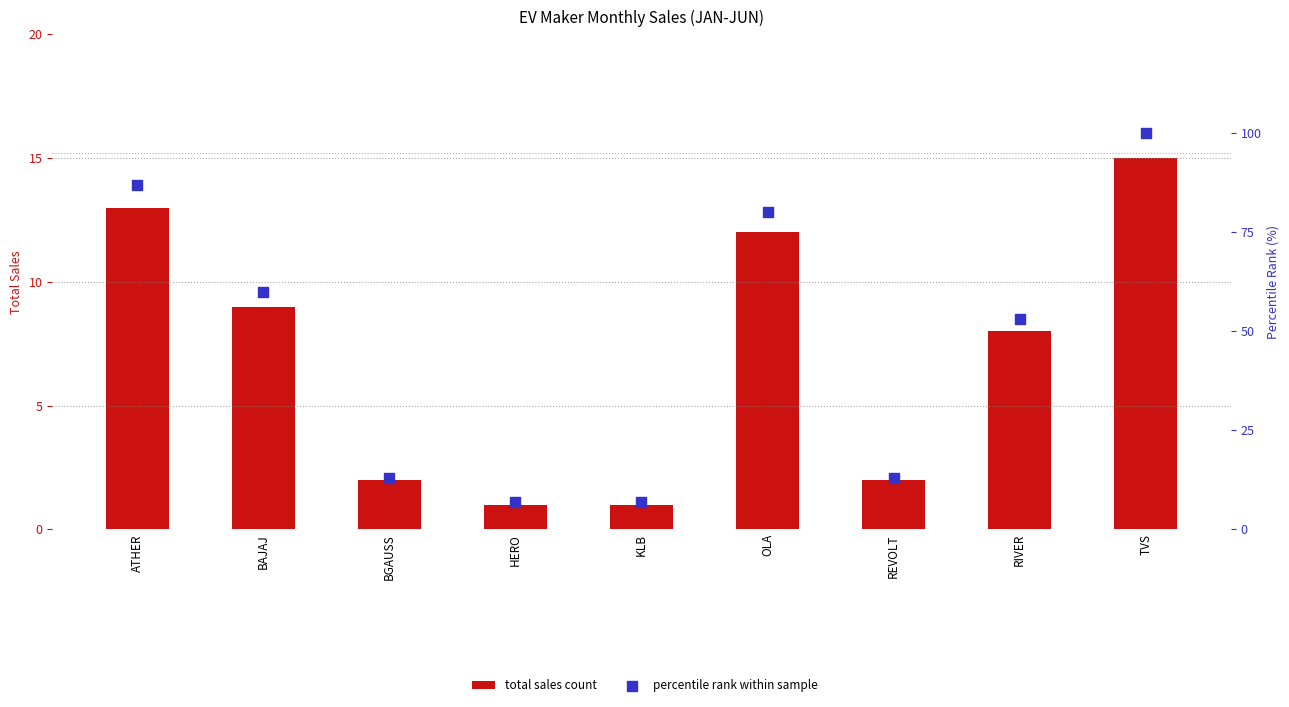

Which series has the largest total across all categories?

percentile rank within sample